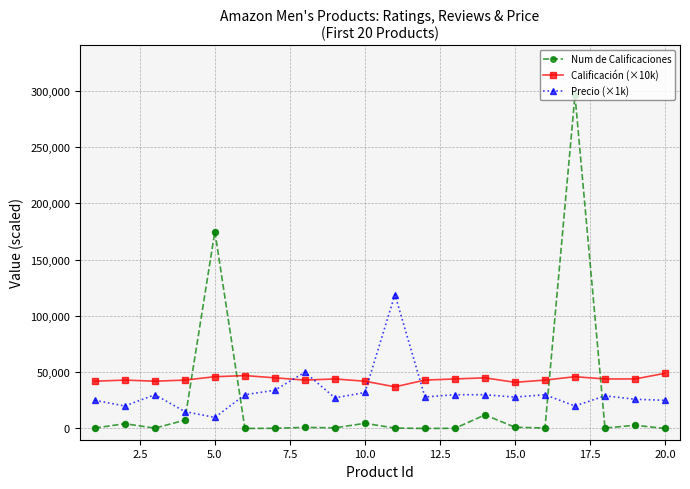

Which series has the largest range (max minus min)?

Num de Calificaciones